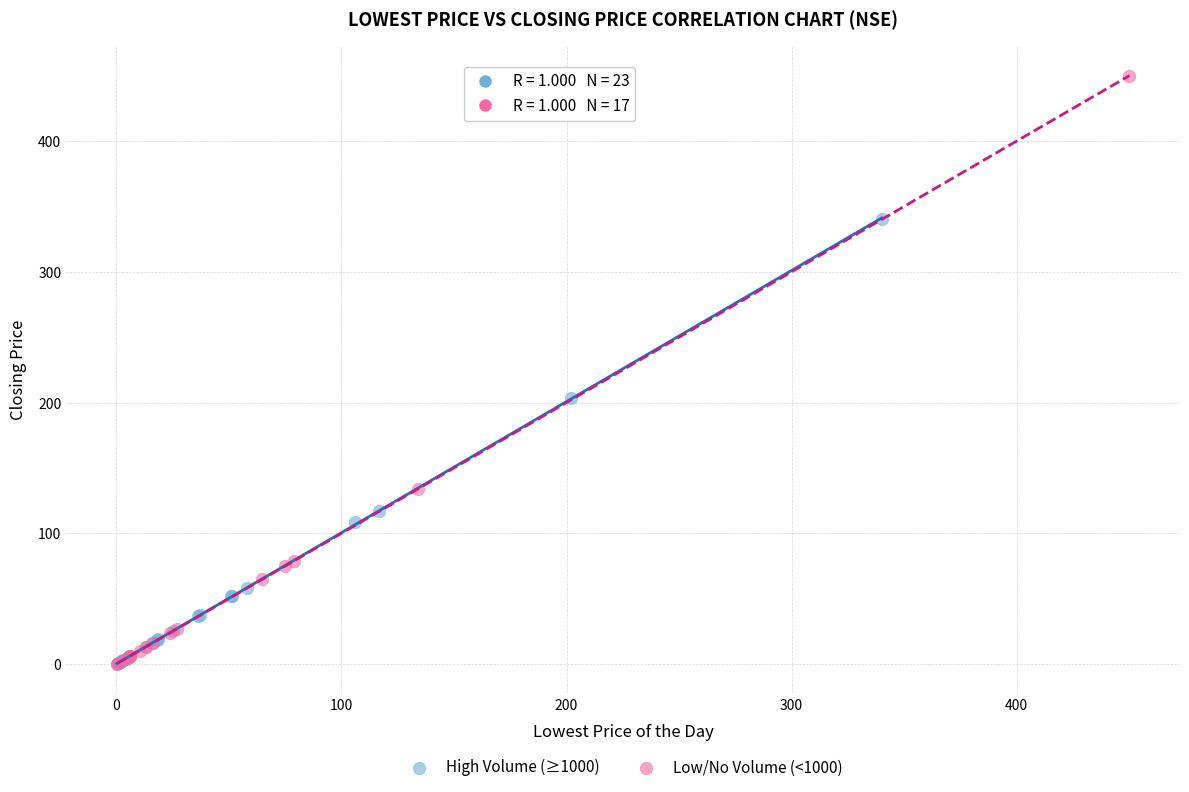

Which series contains the highest Y value?

Low/No Volume (<1000)